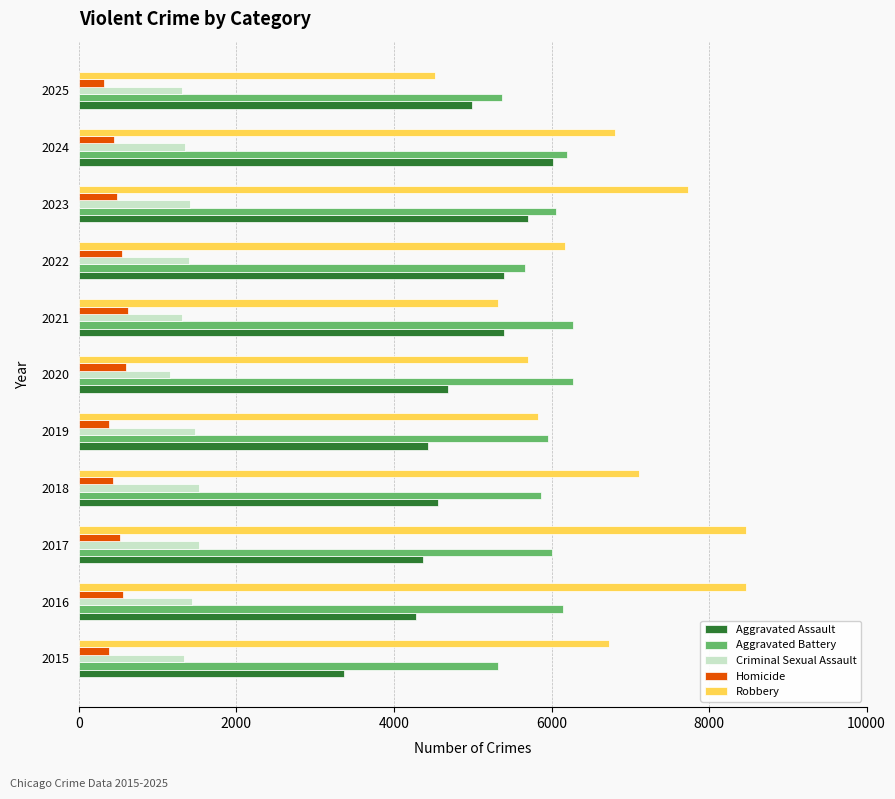

The value of Robbery at 2016 is 8466. True or false?

True